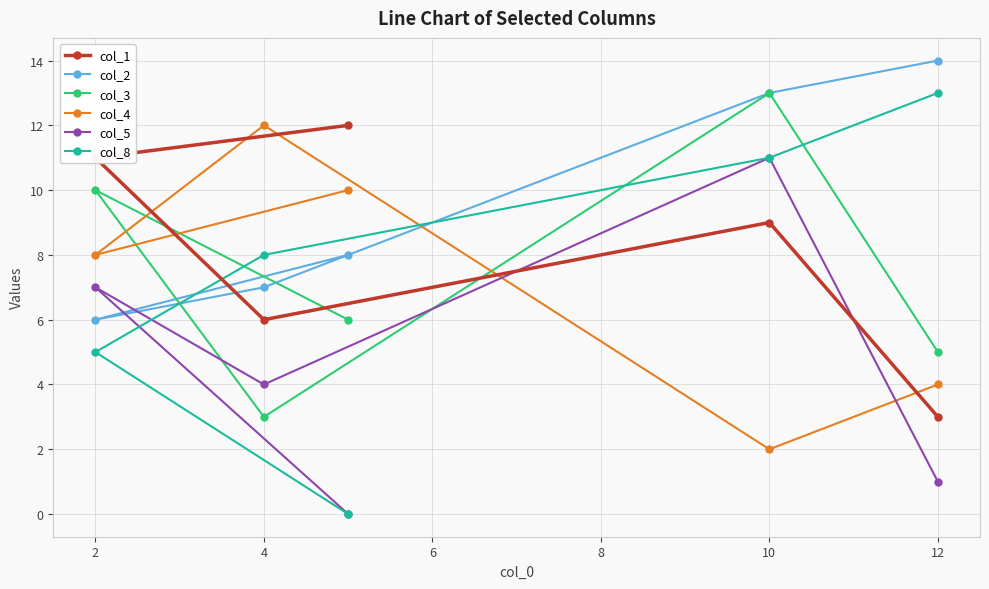

Reading right to left, transcribe all the data shown in this chart.

col_1: 3	9	12	6	11
col_2: 14	13	8	7	6
col_3: 5	13	6	3	10
col_4: 4	2	10	12	8
col_5: 1	11	0	4	7
col_8: 13	11	0	8	5